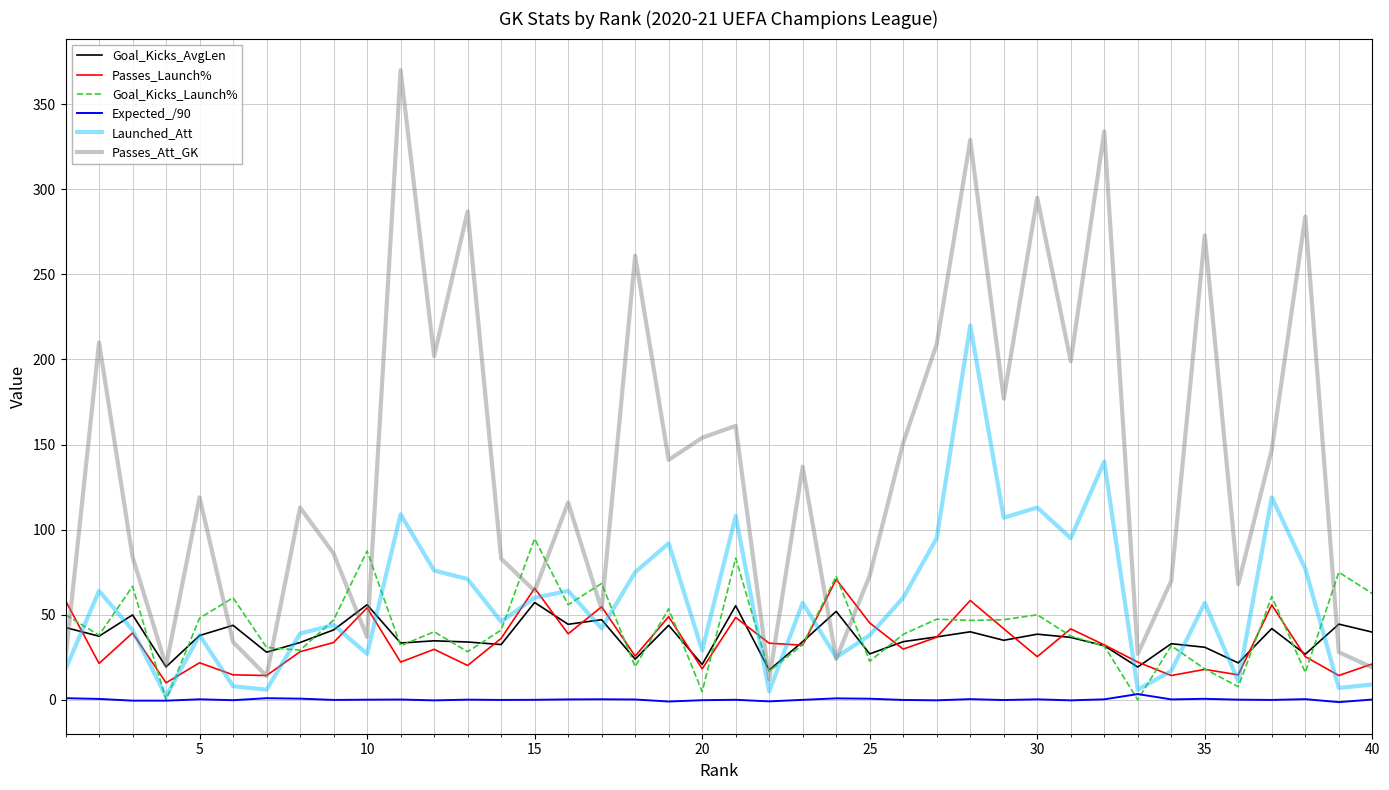

True or false: Expected_/90 has more than 0 interior local peaks.

True